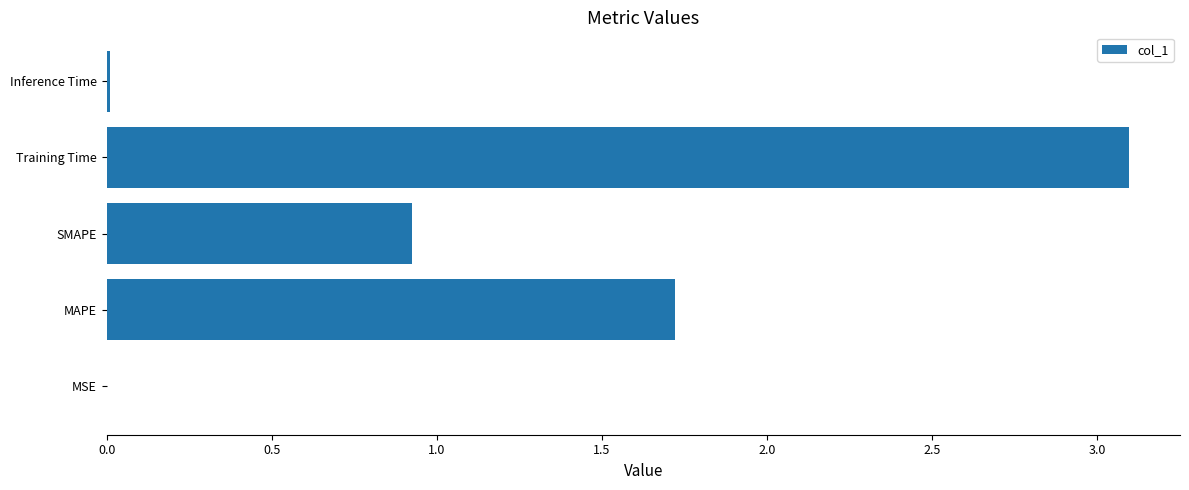

Count the number of data series in this chart.

1